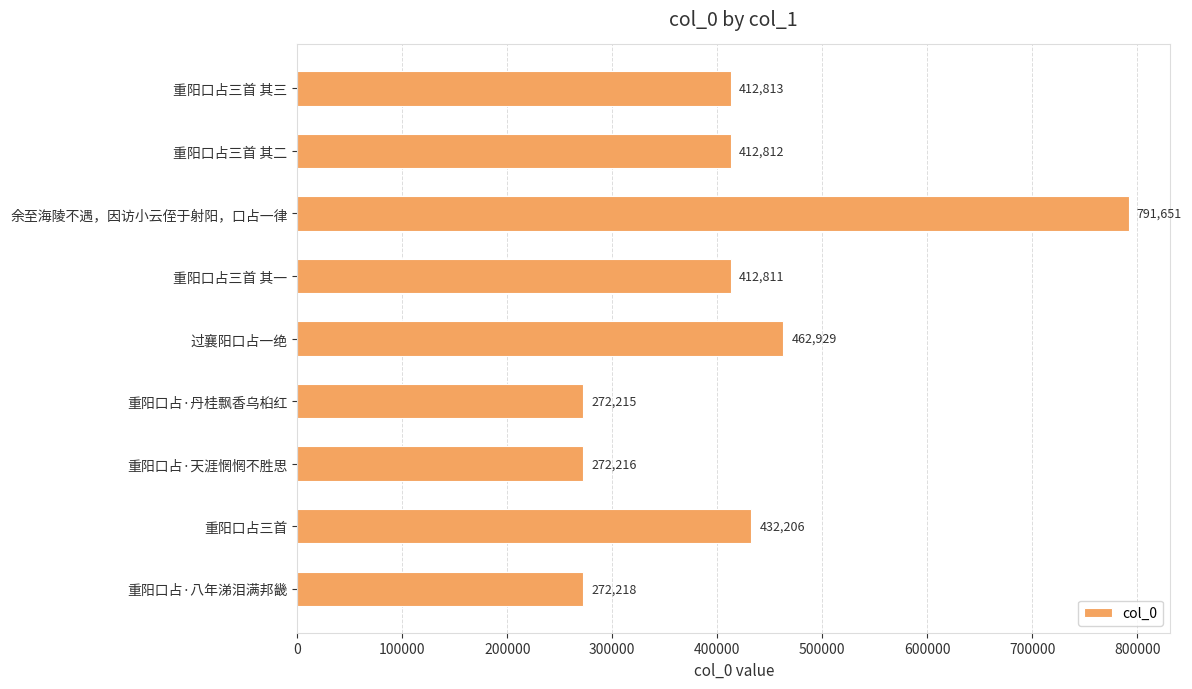

How many values are below 412812?

4